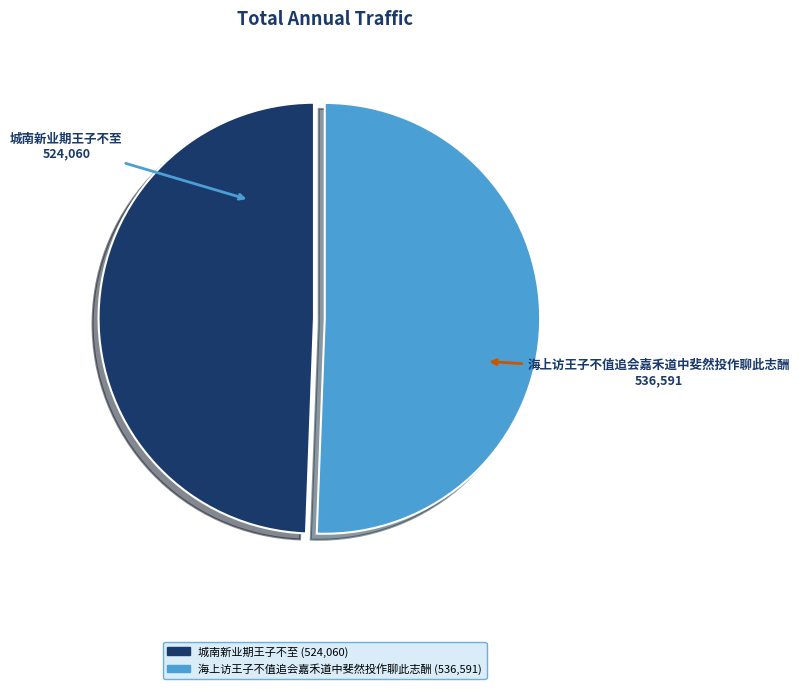

Rank the categories by value from lowest to highest.

城南新业期王子不至, 海上访王子不值追会嘉禾道中斐然投作聊此志酬